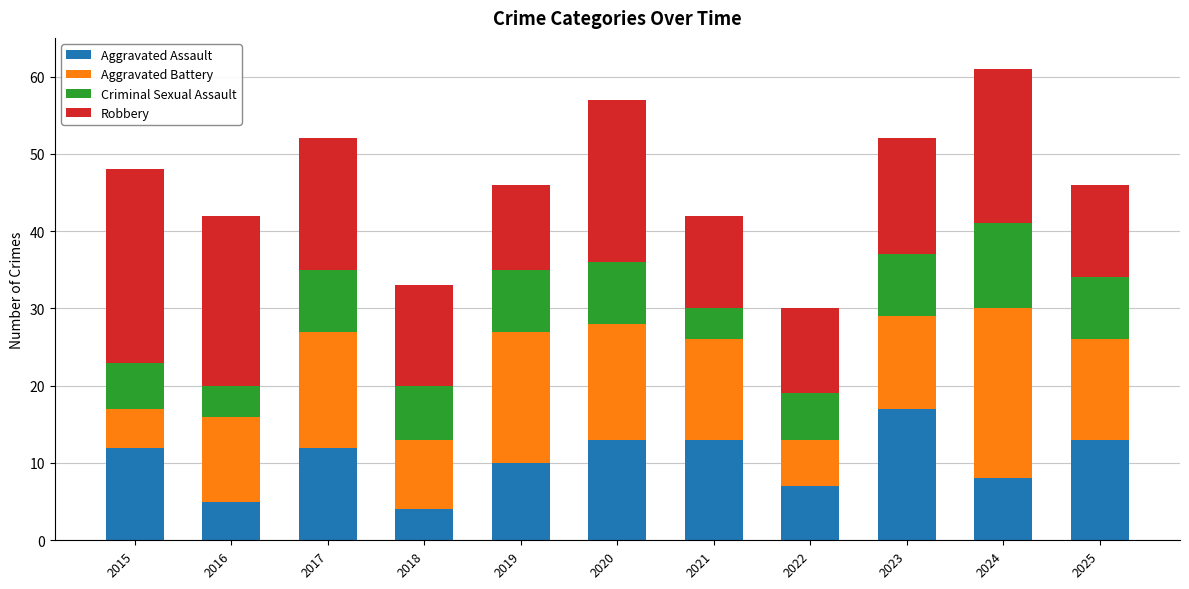

The Aggravated Assault series shows 10 at 2019. True or false?

True